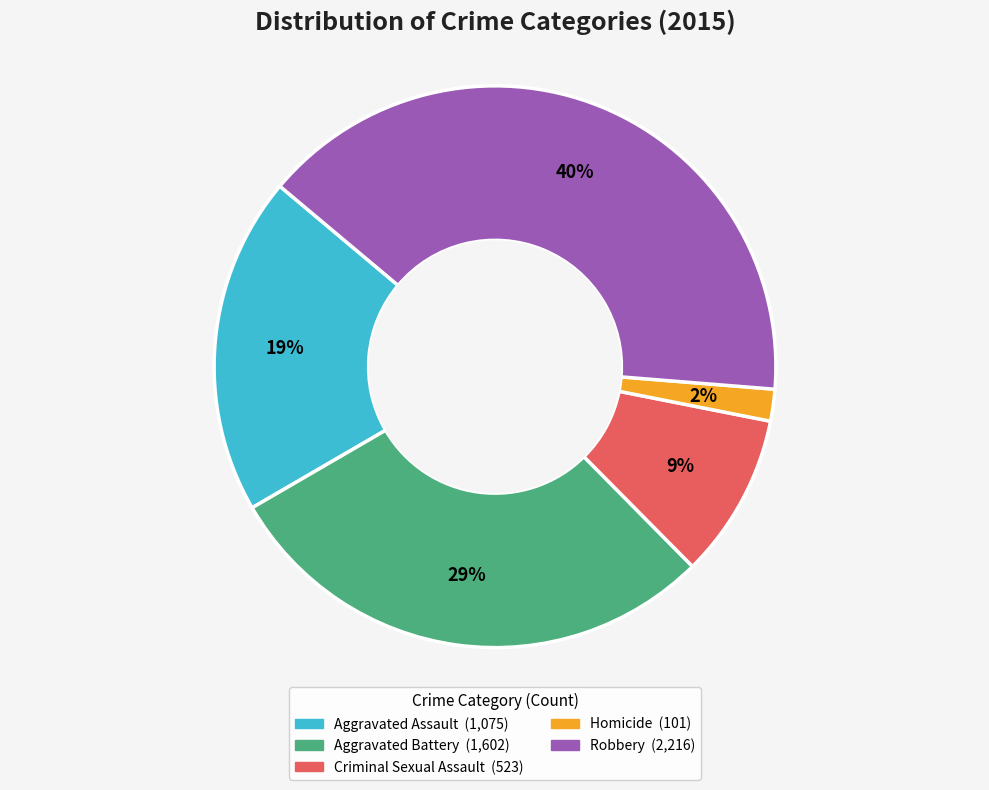

To the nearest percent, what is the average slice percentage?

20%